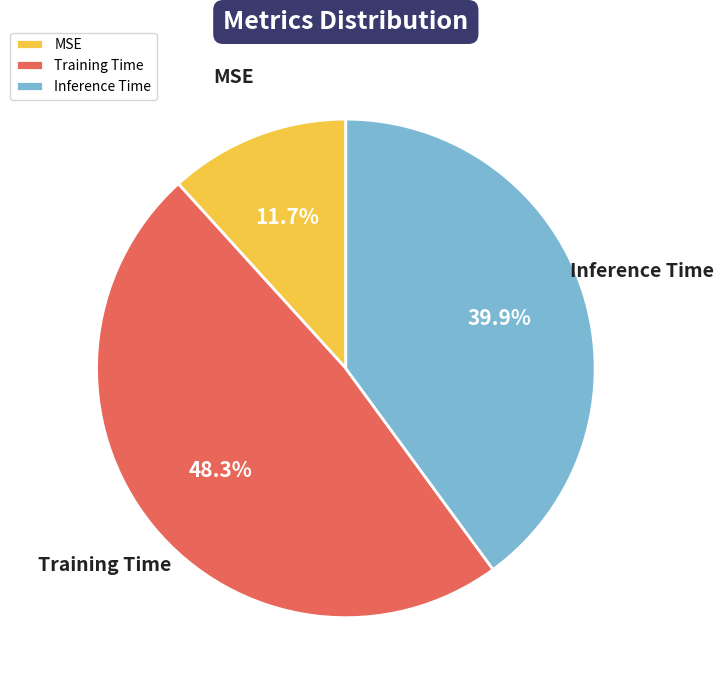

Which category has the smallest portion of the pie?

MSE